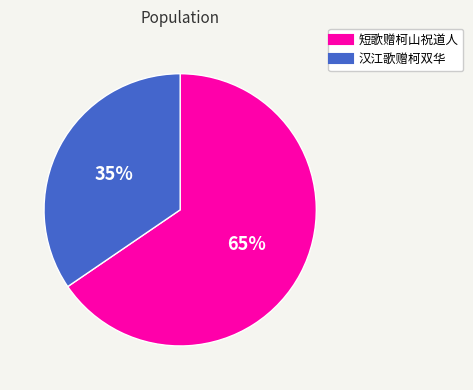

Is 汉江歌赠柯双华 the majority of the pie?

No